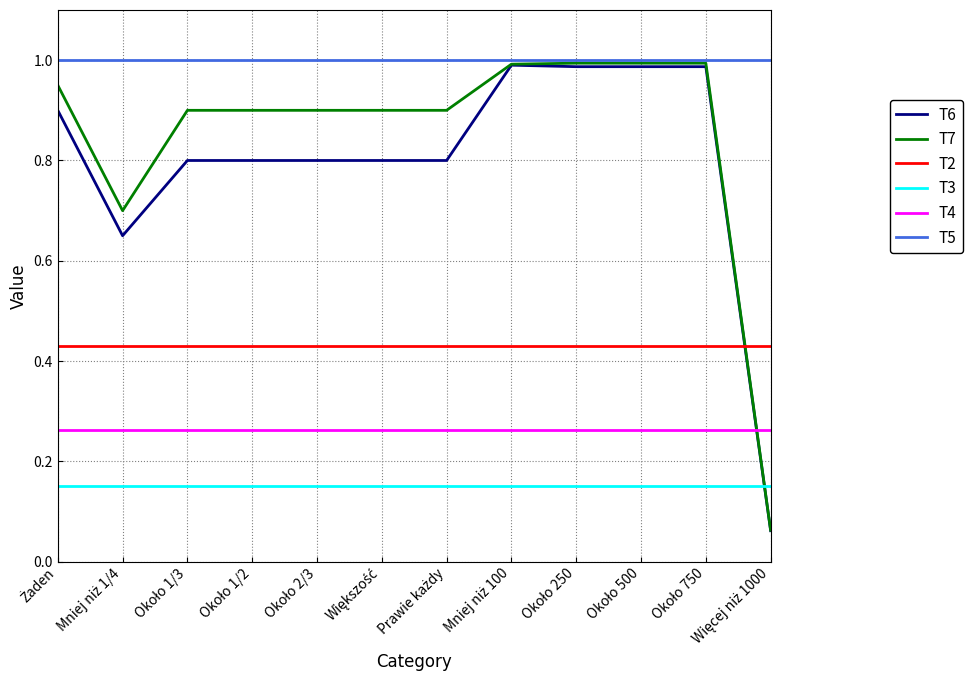

Which series has the largest range (max minus min)?

T7